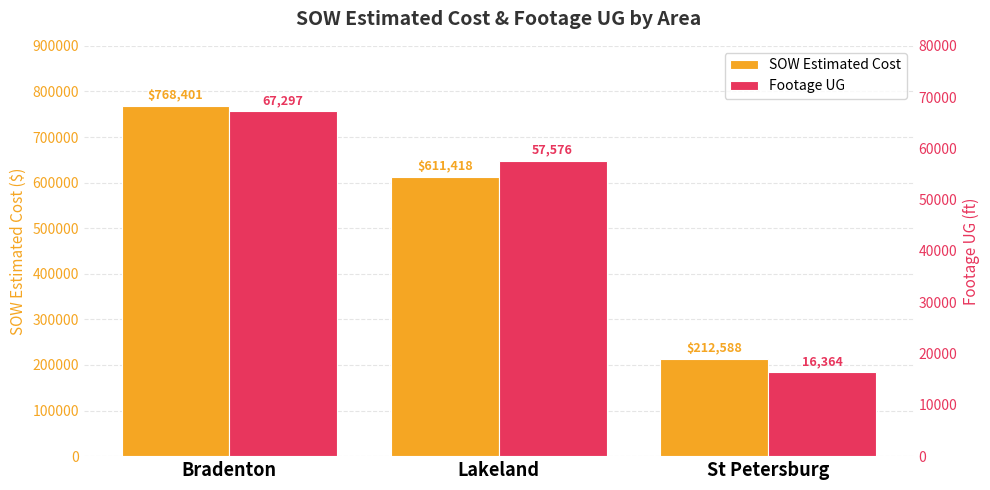

Between St Petersburg and Lakeland, which is larger?

Lakeland